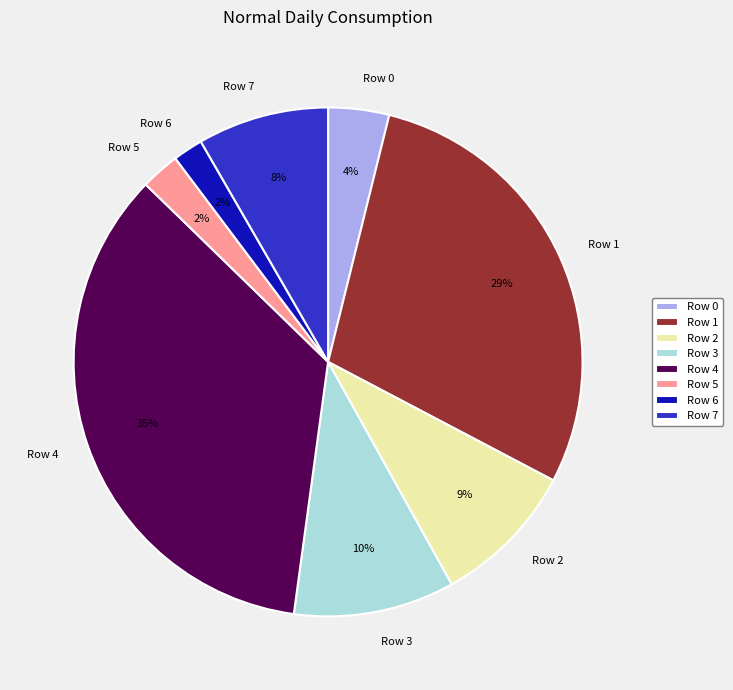

To the nearest percent, what portion does Row 1 represent?

29%